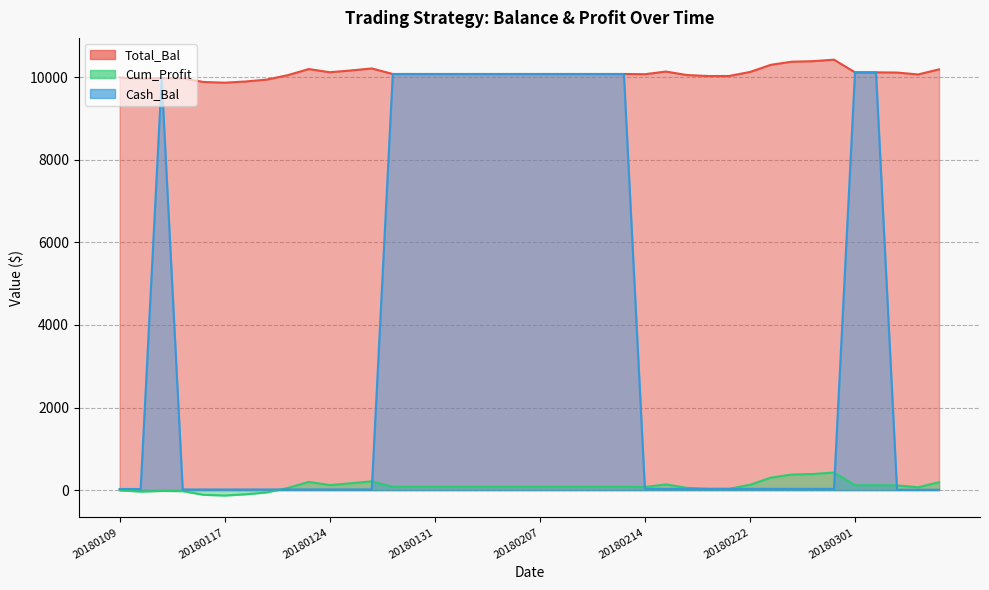

At 20180220, list the series in order from largest to smallest.

Total_Bal, Cum_Profit, Cash_Bal